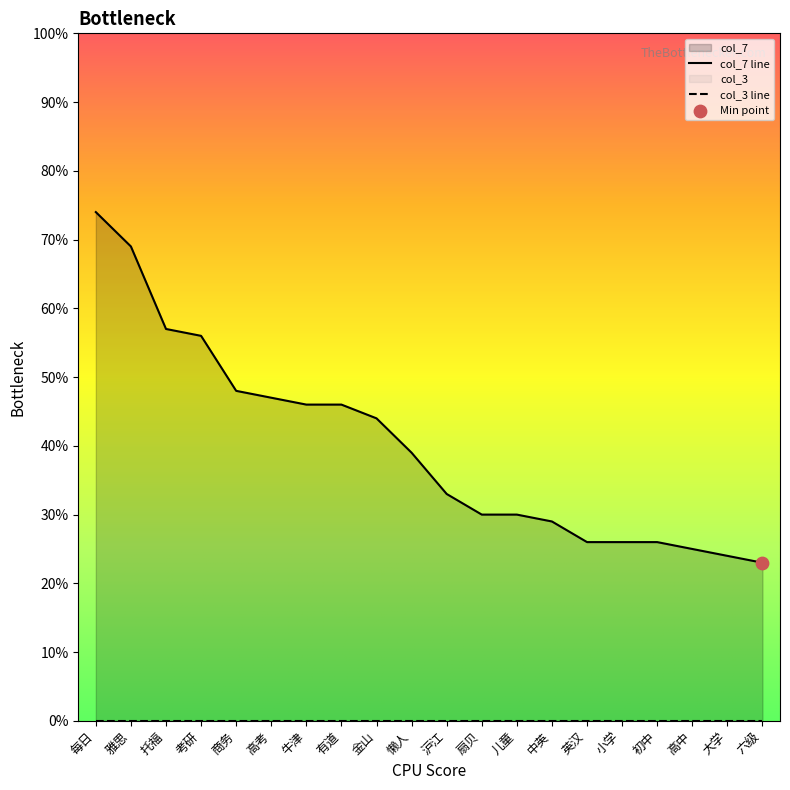

Which has a higher value, 英汉 or 中英?

中英